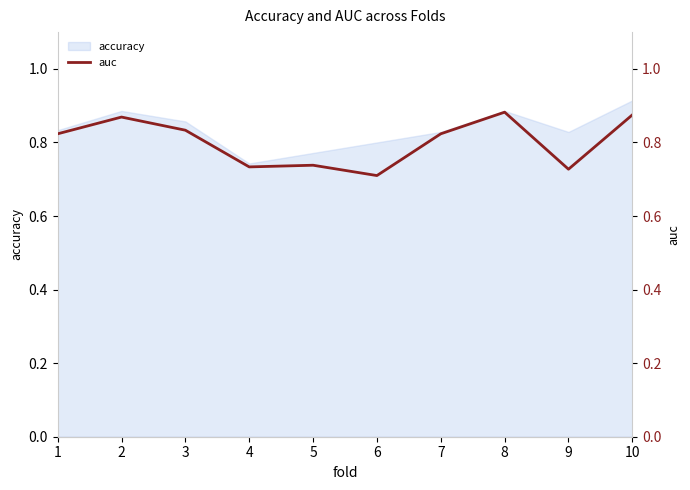

What is the value of the 1st point from the left?

0.8